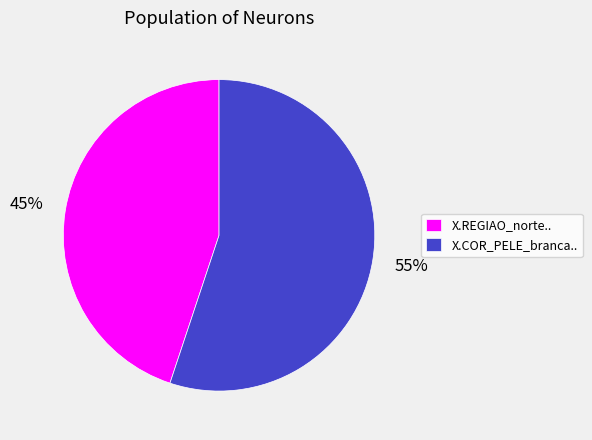

Combined, do X.COR_PELE_branca.. and X.REGIAO_norte.. account for over 50%?

Yes